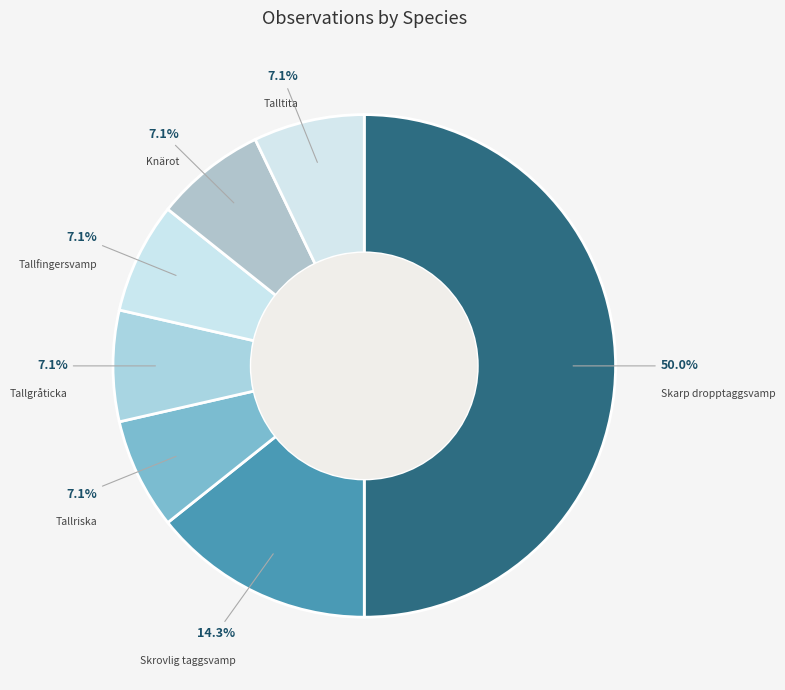

To the nearest percent, what is the difference between the largest and smallest slice percentages?

43%